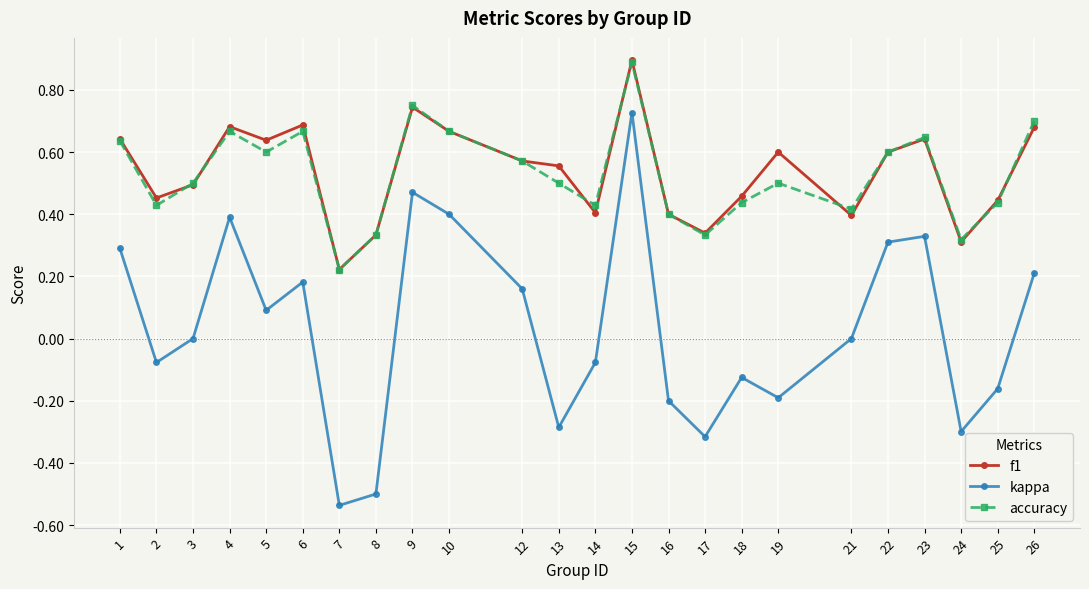

At which category is the sum across all series the highest?

15